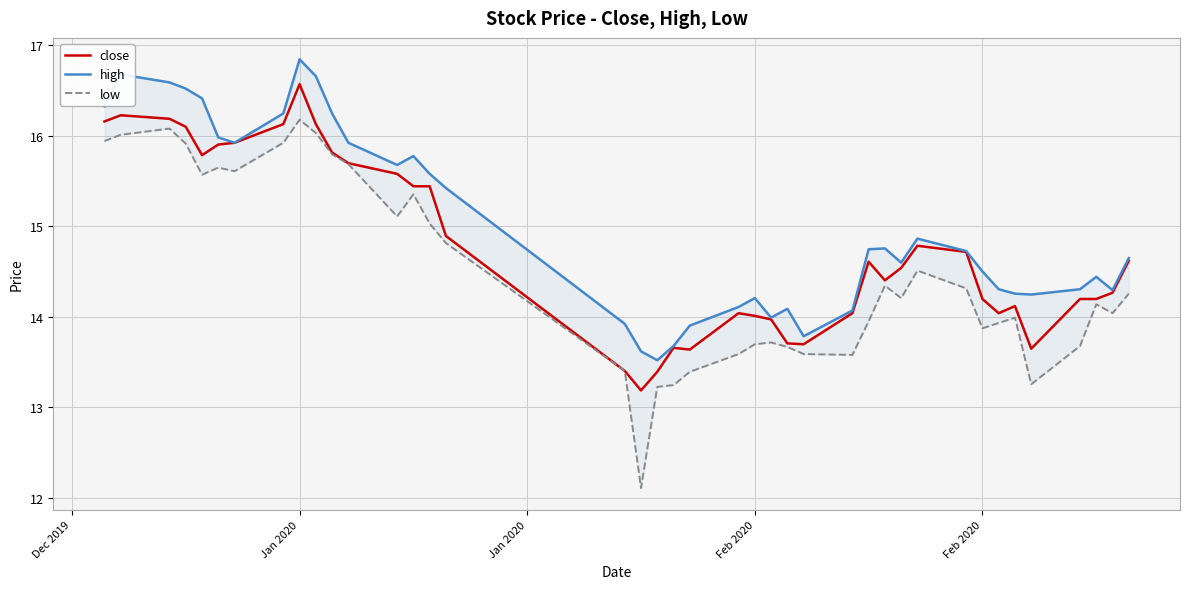

What is the average value of the close series?

14.8